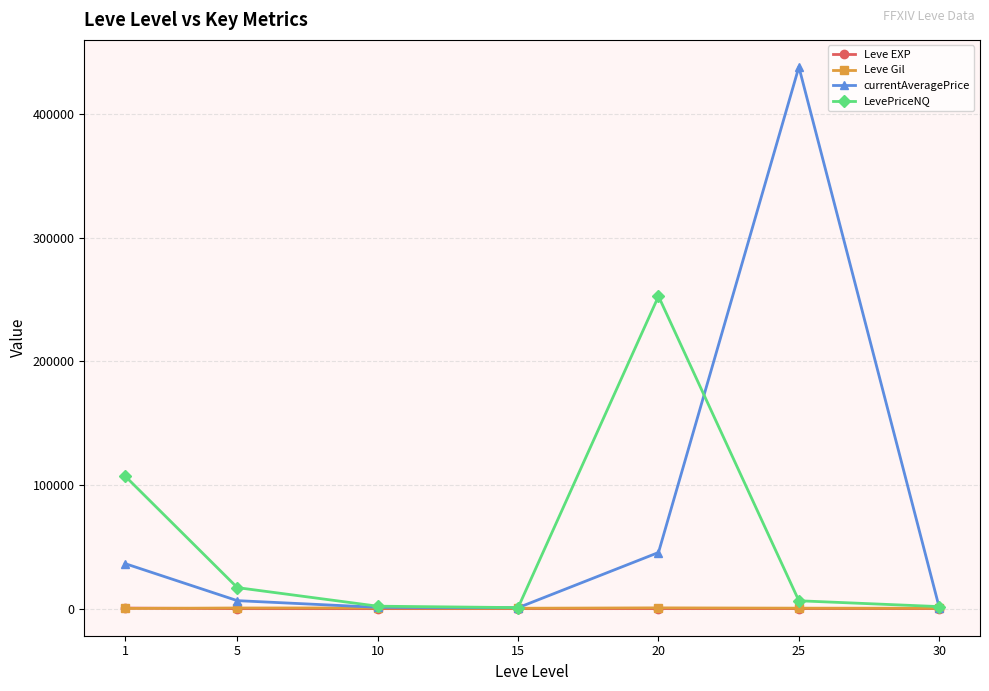

Which series changed the most between 1 and 30?

LevePriceNQ